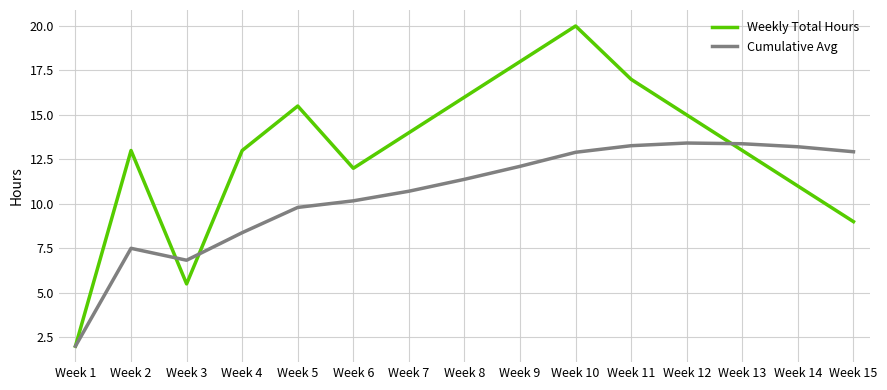

What value does the Cumulative Avg series have at Week 7?

10.7